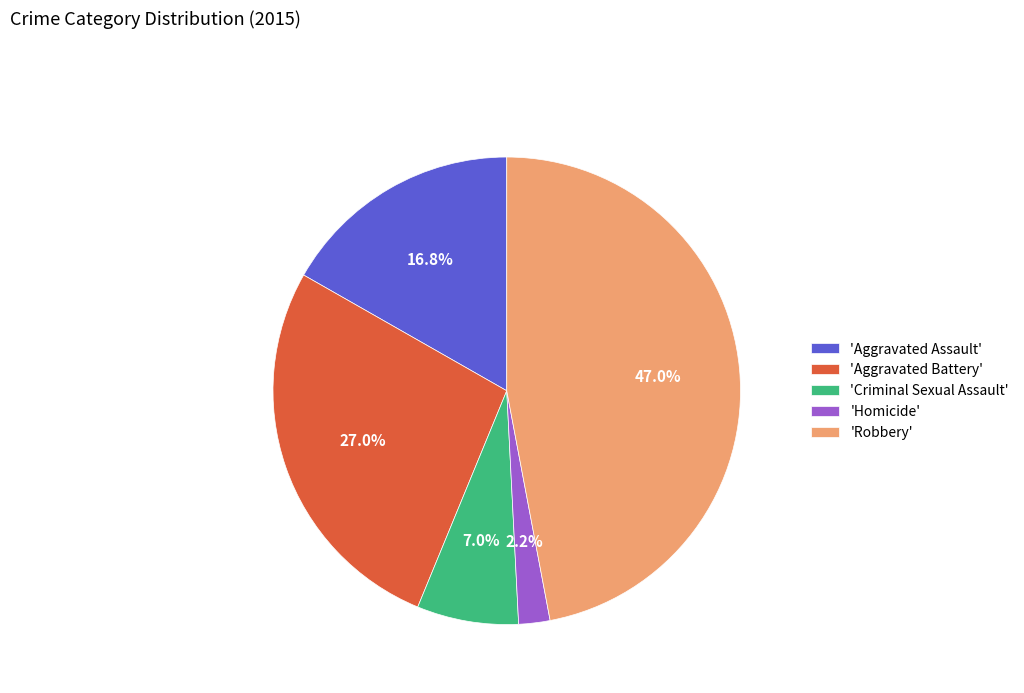

How many slices are in this pie chart?

5